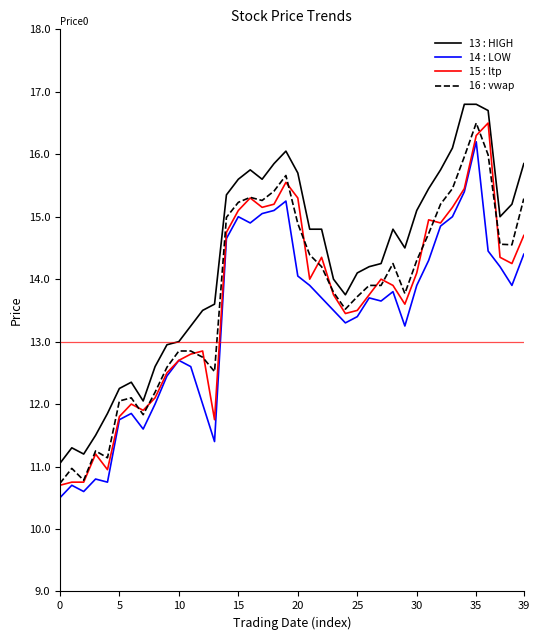

What is the sum of all 16 : vwap values?

551.3